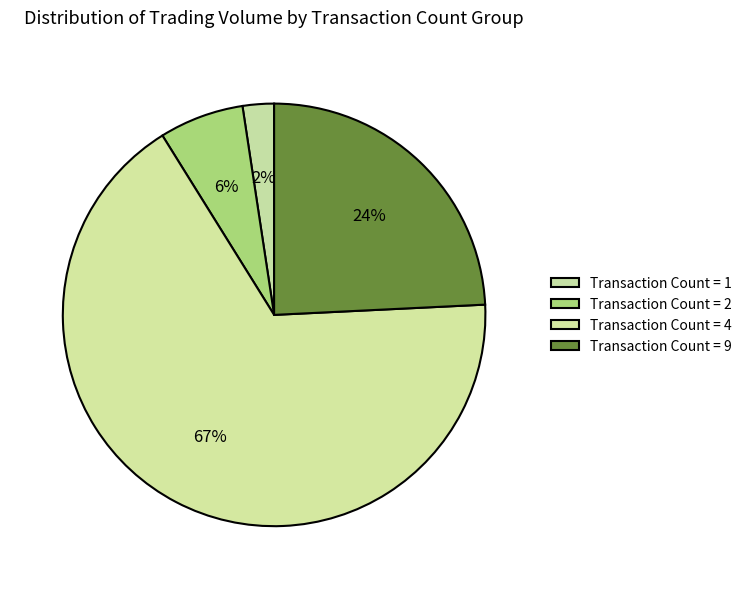

How many segments does this pie chart have?

4